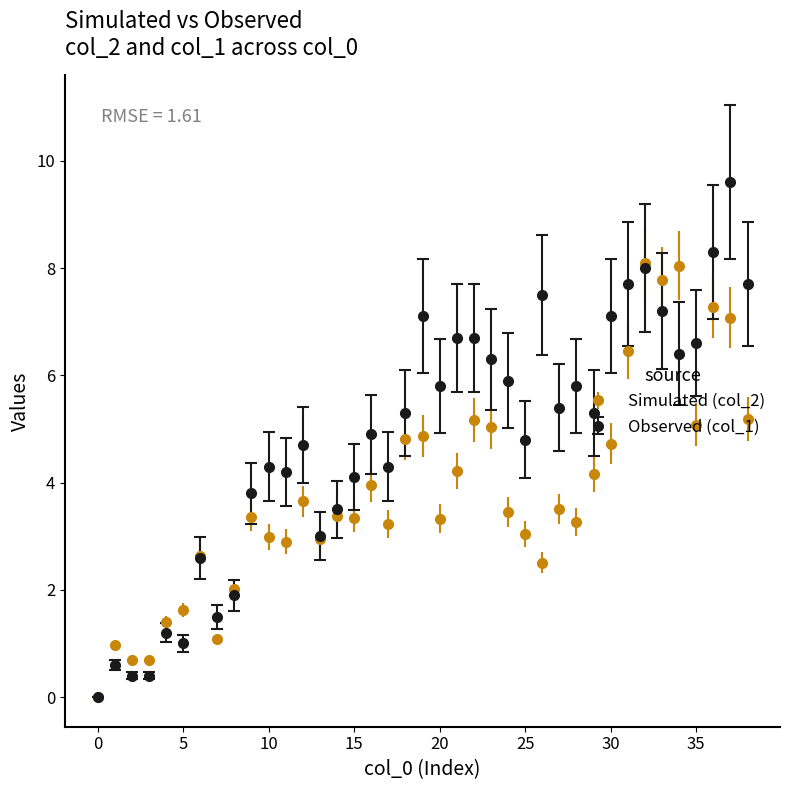

Which series has the largest range (max minus min)?

Observed (col_1)